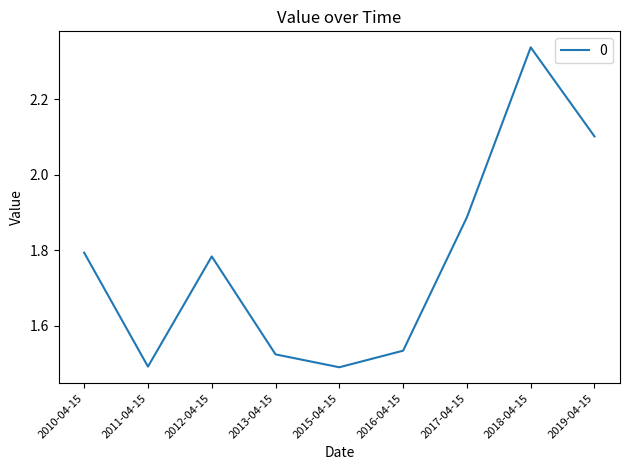

Count the number of categories in the chart.

9